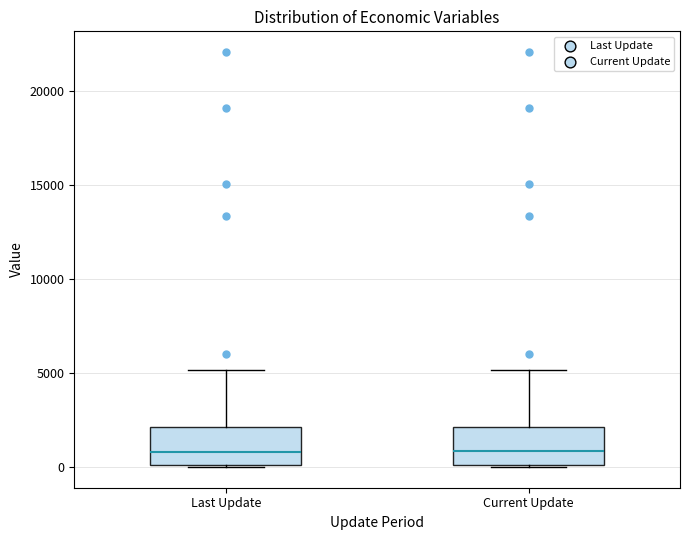

Reading left to right, read every box against the y-axis: the position of its median line, the range the box covers, and the ends of its whiskers. The values are not printed on the chart, so give them approximately, as read against the axis.

Last Update: median 1000, box 0 to 2000, whiskers 0 to 5000
Current Update: median 1000, box 0 to 2000, whiskers 0 to 5000